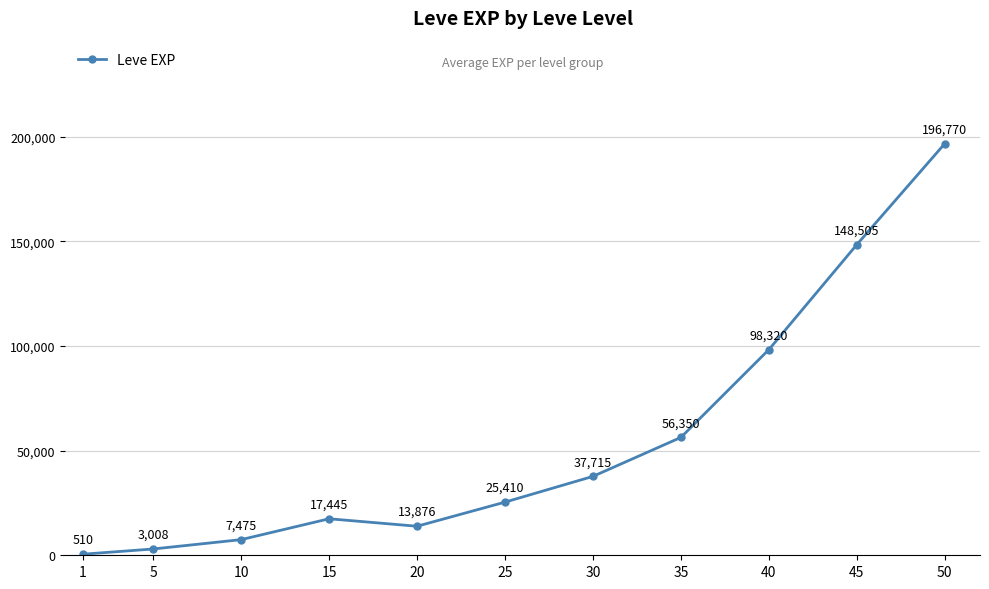

How many points are lower than both their immediate neighbors (excluding endpoints)?

1